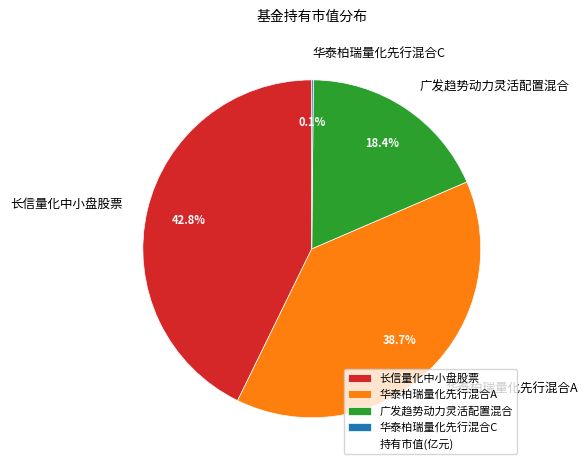

Combined, do 长信量化中小盘股票 and 华泰柏瑞量化先行混合A account for over 50%?

Yes